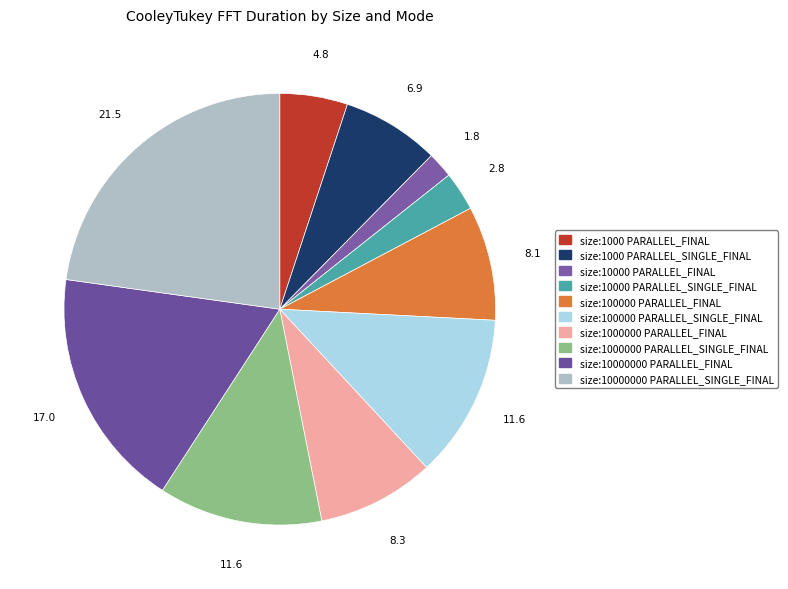

How many segments does this pie chart have?

10